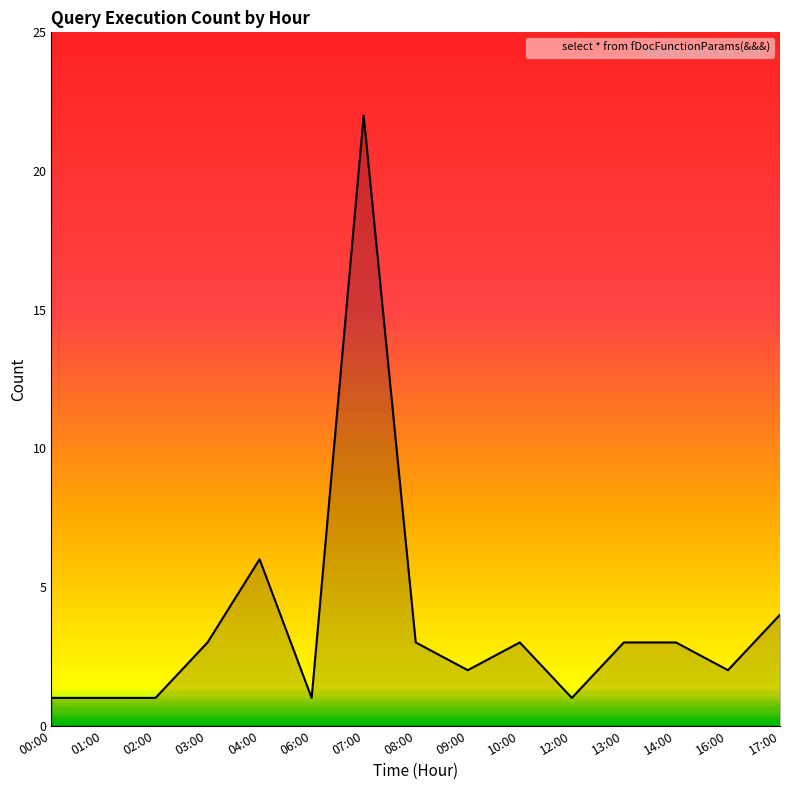

True or false: the data shows 4 at 17:00.

True